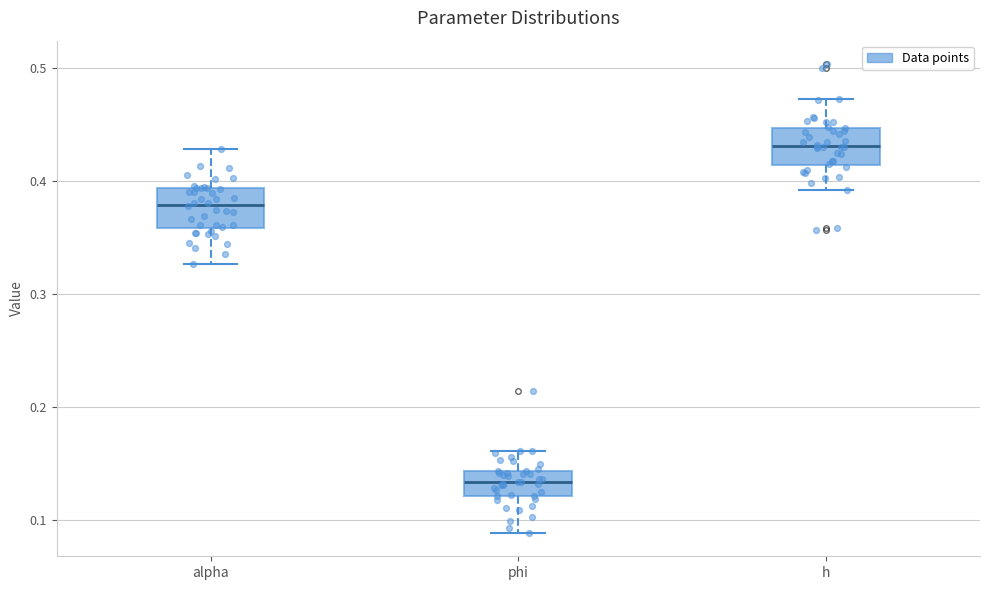

Reading left to right, read every box against the y-axis: the position of its median line, the range the box covers, and the ends of its whiskers. The values are not printed on the chart, so give them approximately, as read against the axis.

alpha: median 0.38, box 0.36 to 0.39, whiskers 0.33 to 0.43
phi: median 0.13, box 0.12 to 0.14, whiskers 0.09 to 0.16
h: median 0.43, box 0.41 to 0.45, whiskers 0.39 to 0.47